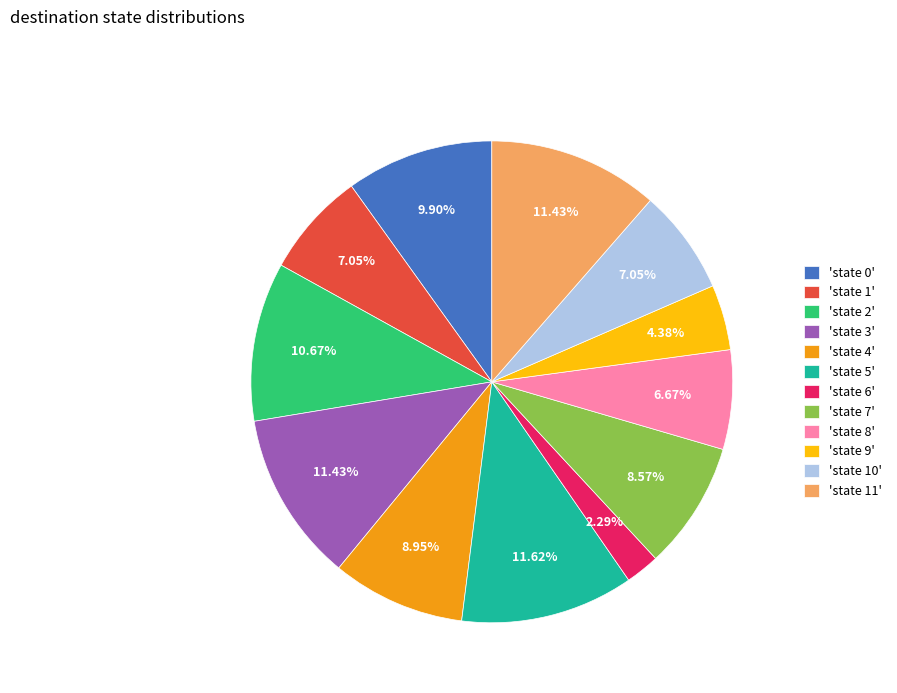

Which has a higher value, 'state 10' or 'state 0'?

'state 0'